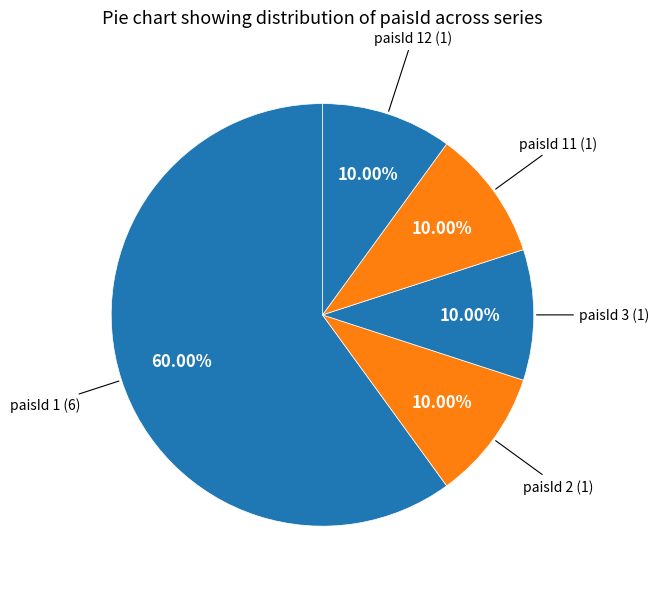

What is the smallest slice in the pie chart?

paisId 2